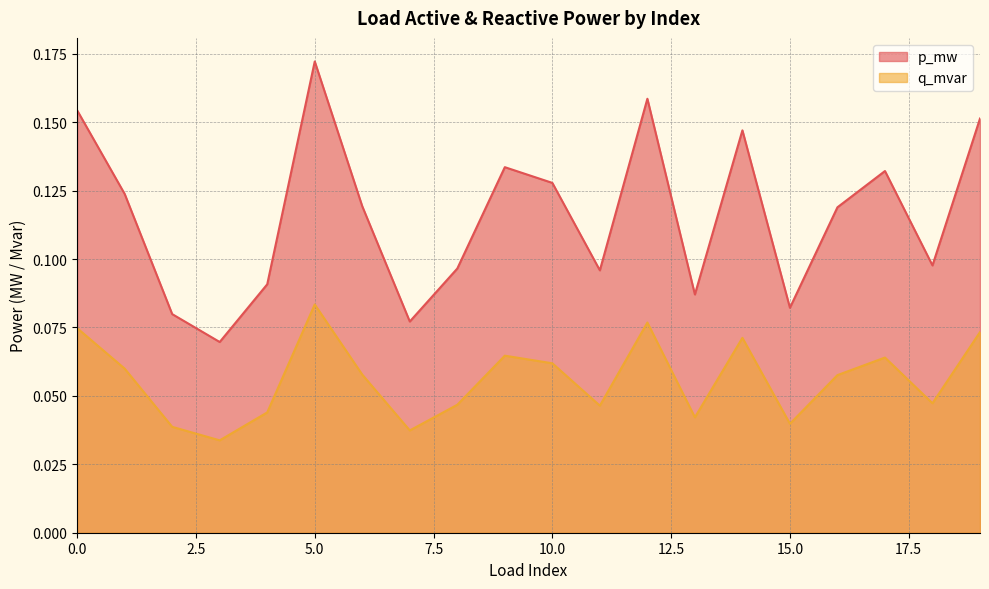

Which series has the widest spread of values?

p_mw